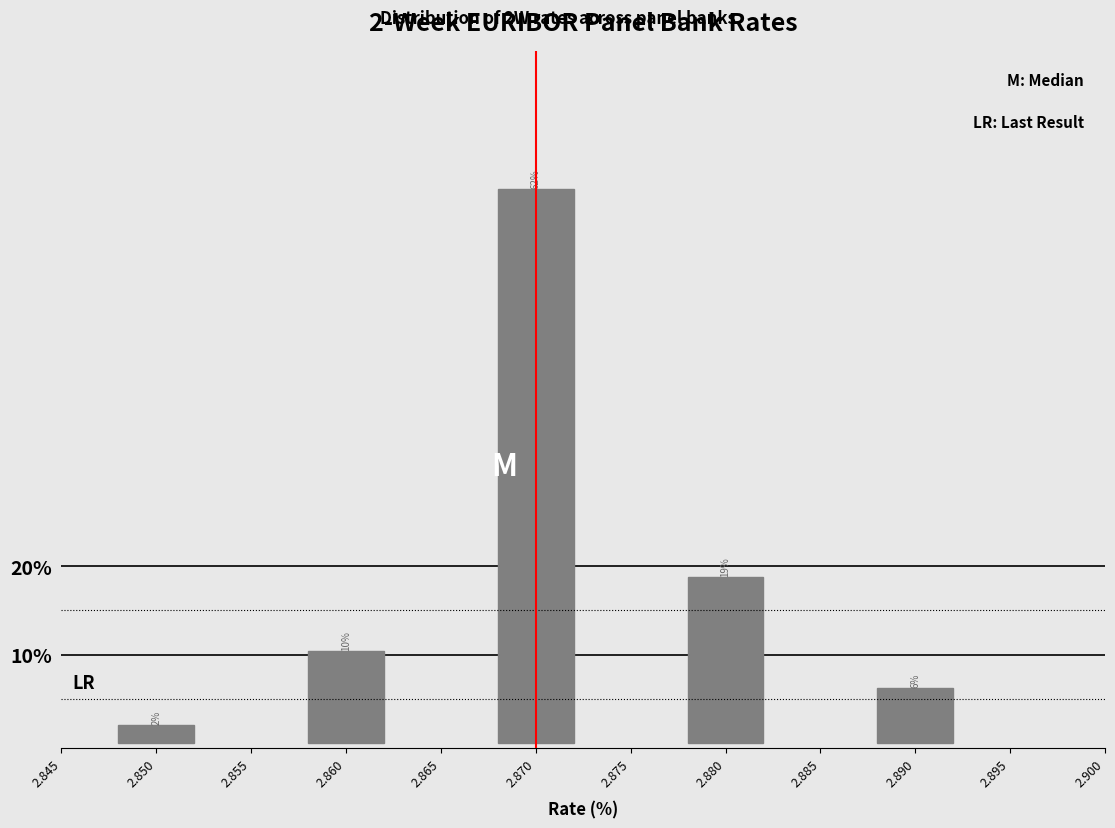

Are the bars horizontal?

No